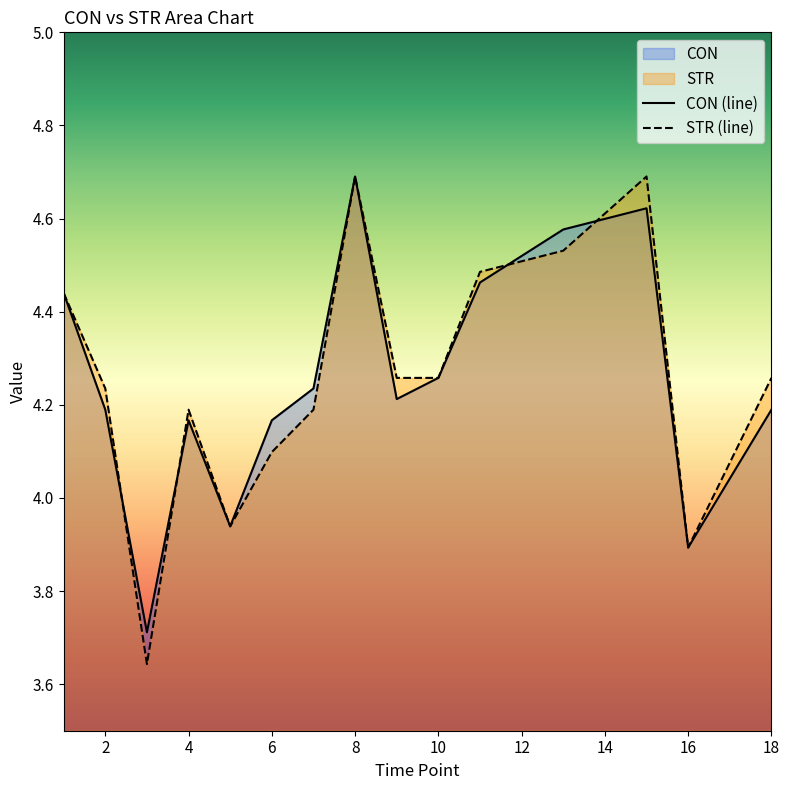

Which series has the largest range (max minus min)?

STR (line)